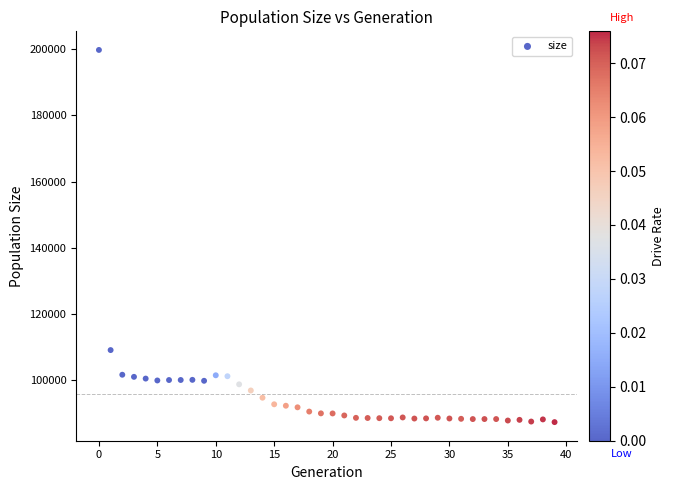

What is the range of Y values (max minus min)?

112541